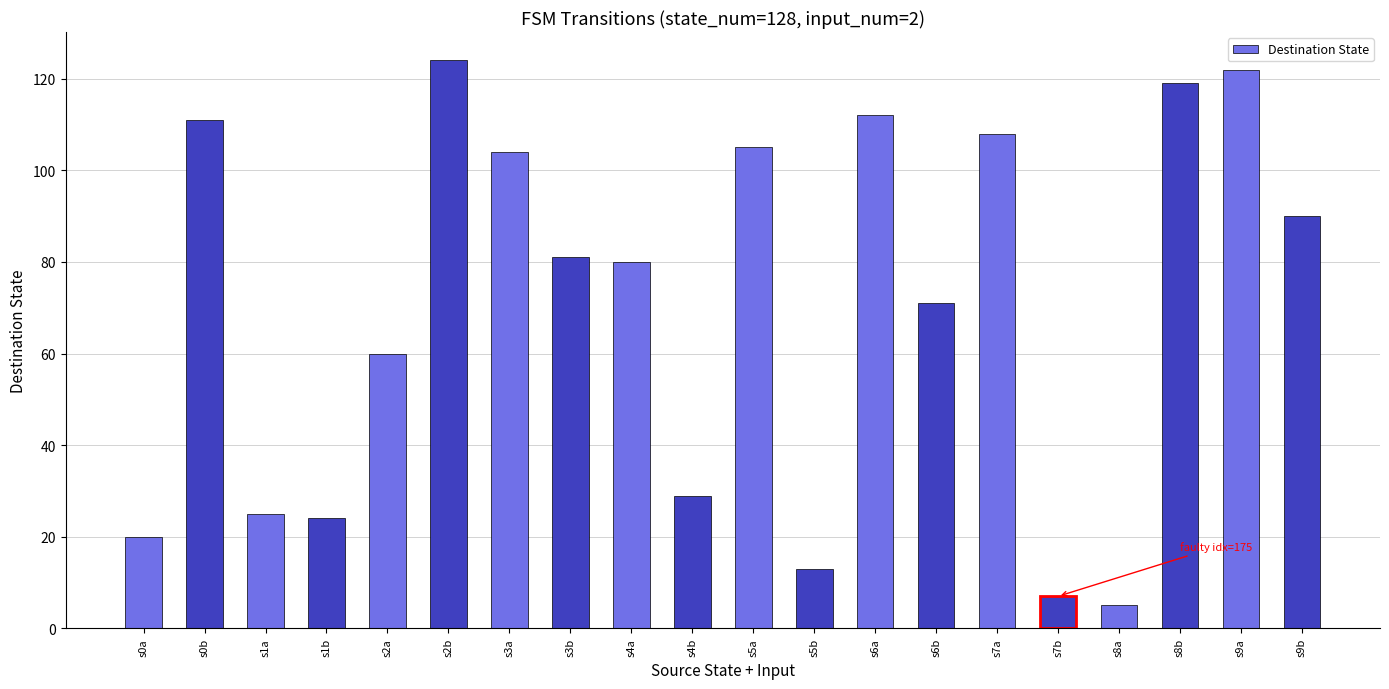

What is the sum of the values at s1b and s3b?

105